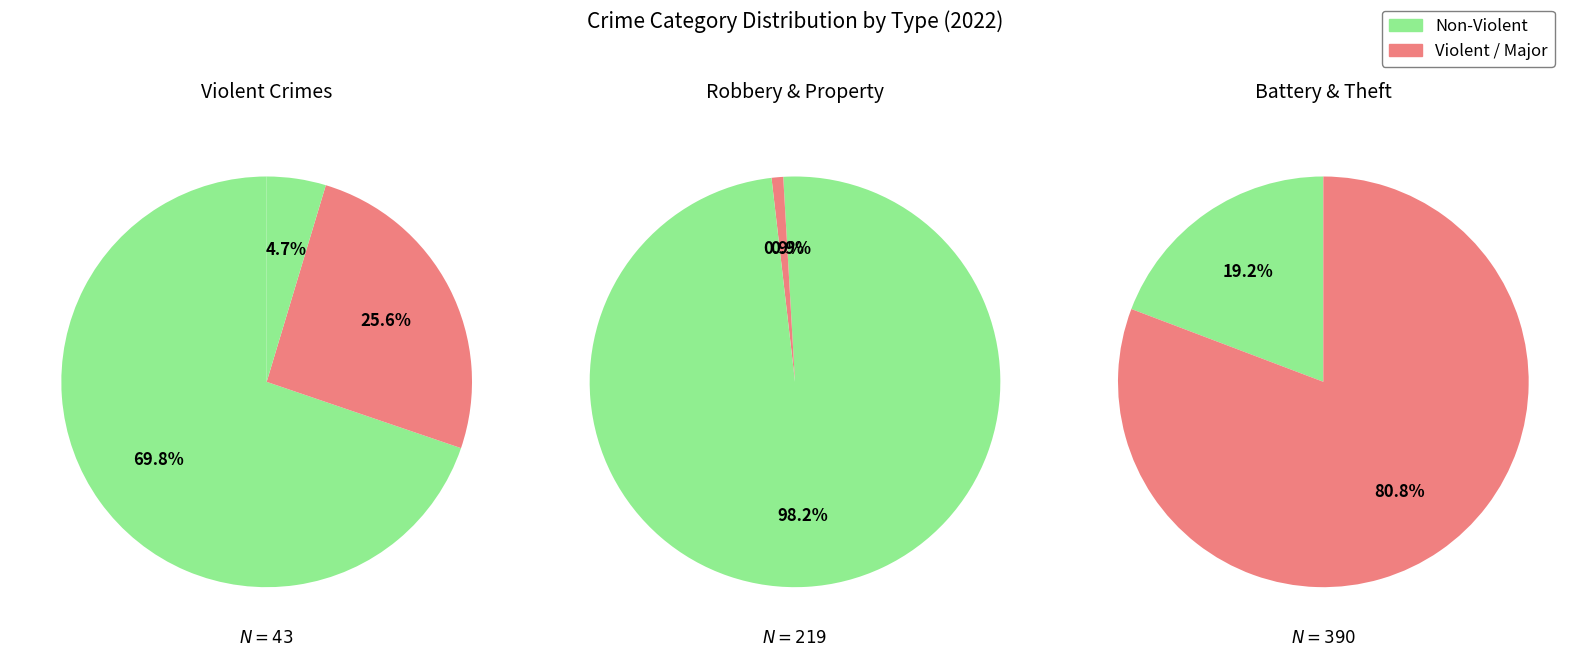

Is the sum of 7 and 1 greater than half?

Yes